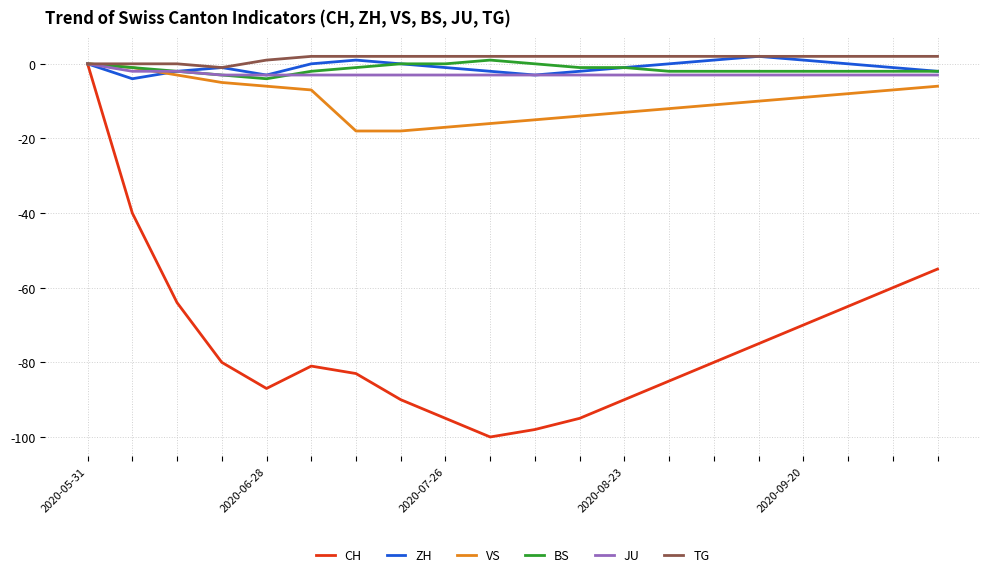

Which series ends up on top after the final intersection of ZH and VS?

ZH